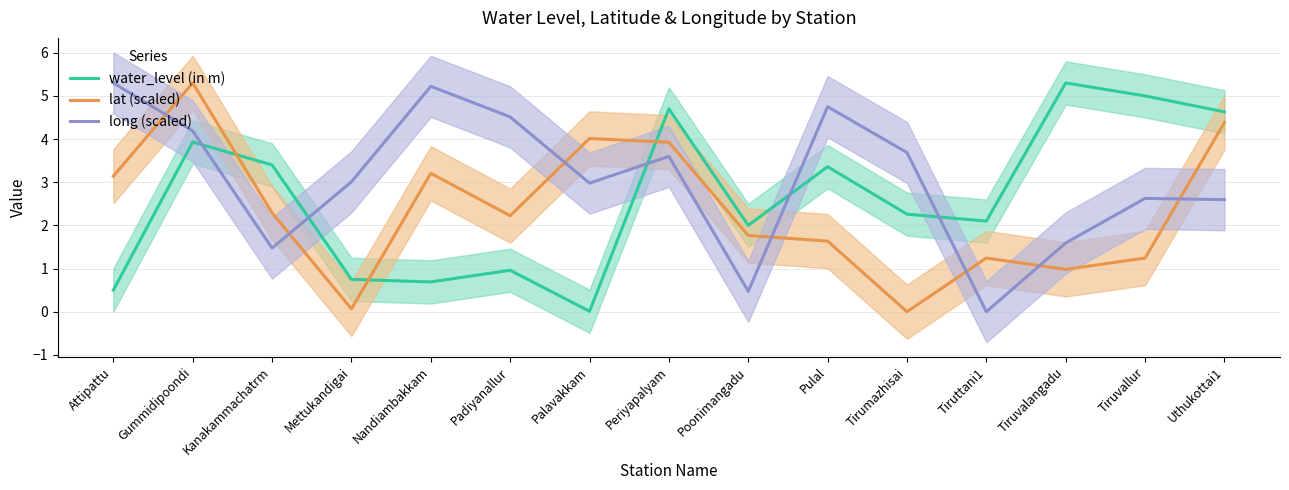

At which category does water_level (in m) reach its first local peak?

Gummidipoondi